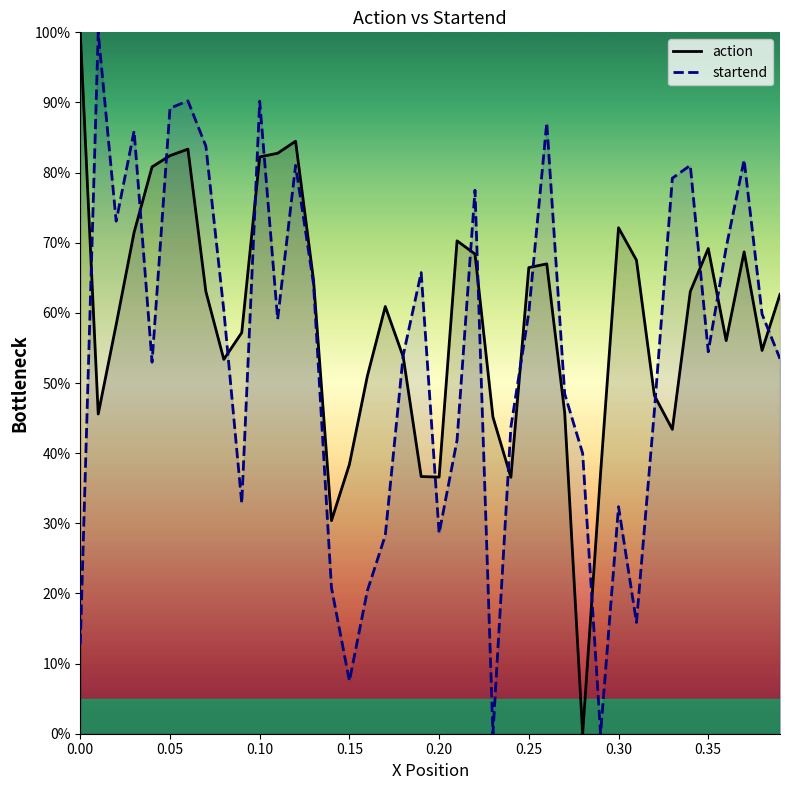

Rank the series at 0.15 from highest to lowest value.

action, startend